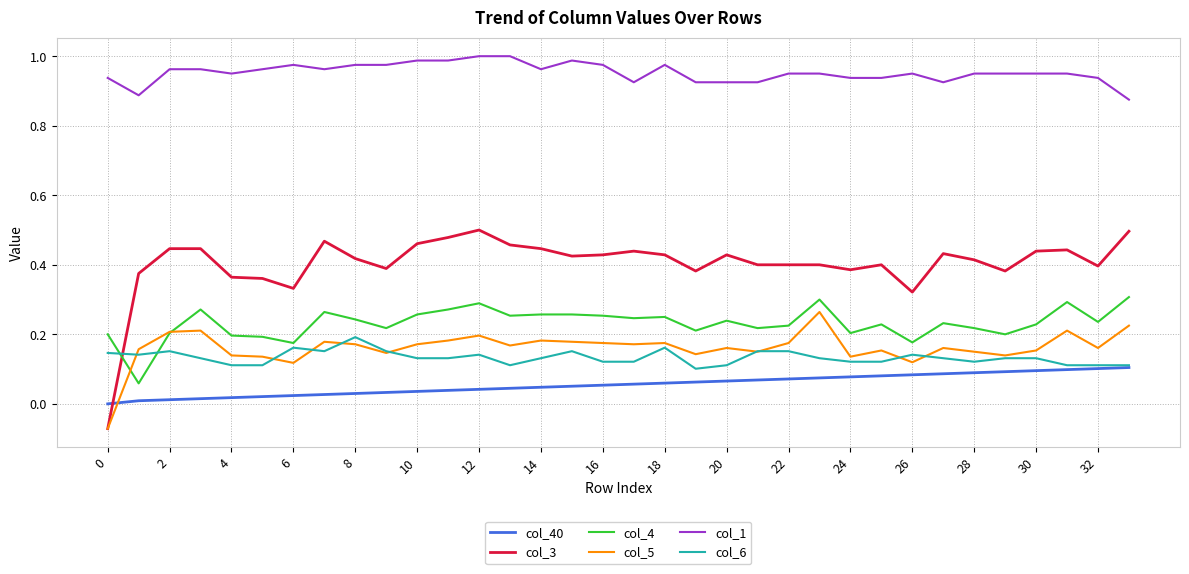

Does the chart have visible grid lines?

Yes